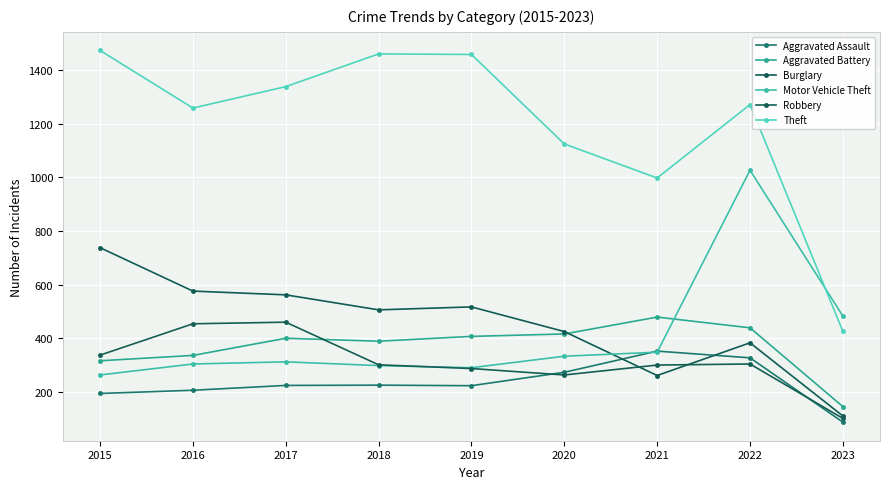

Reading left to right, extract all data points from this chart.

Aggravated Assault: 194	206	224	225	223	273	352	327	87
Aggravated Battery: 316	336	400	389	407	416	479	439	145
Burglary: 738	576	562	506	517	425	261	383	110
Motor Vehicle Theft: 263	304	312	298	290	333	348	1027	483
Robbery: 337	454	460	301	287	263	300	304	101
Theft: 1474	1259	1339	1461	1459	1125	998	1272	426